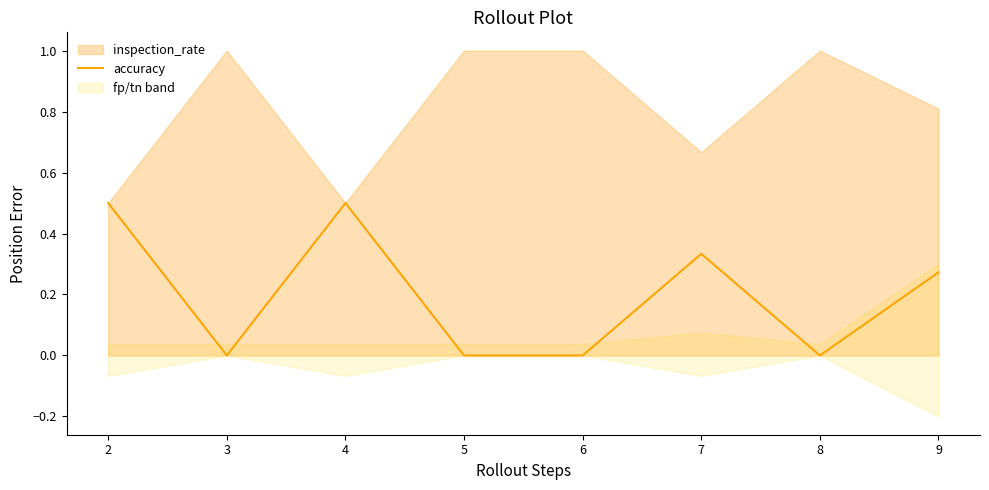

Is it true that accuracy equals 0.8 at 4?

False